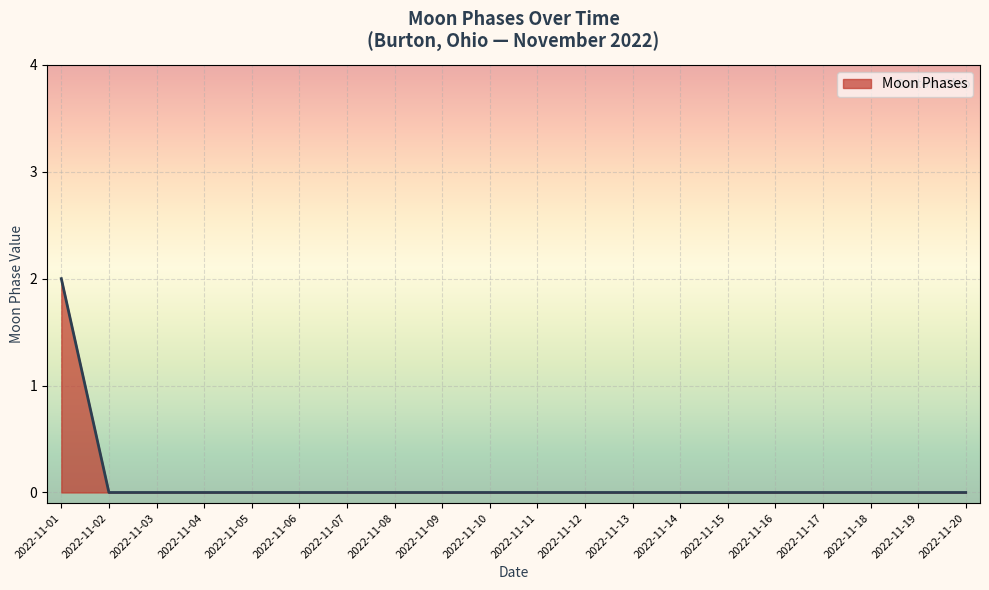

Which label corresponds to the largest value in the chart?

2022-11-01